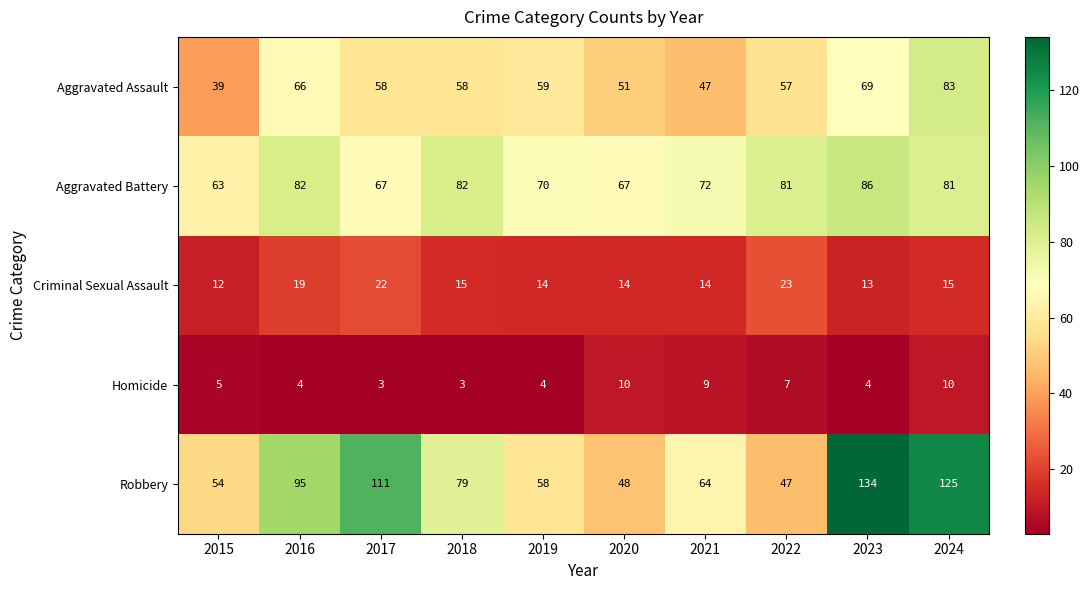

At which category is the sum across all series the highest?

2024